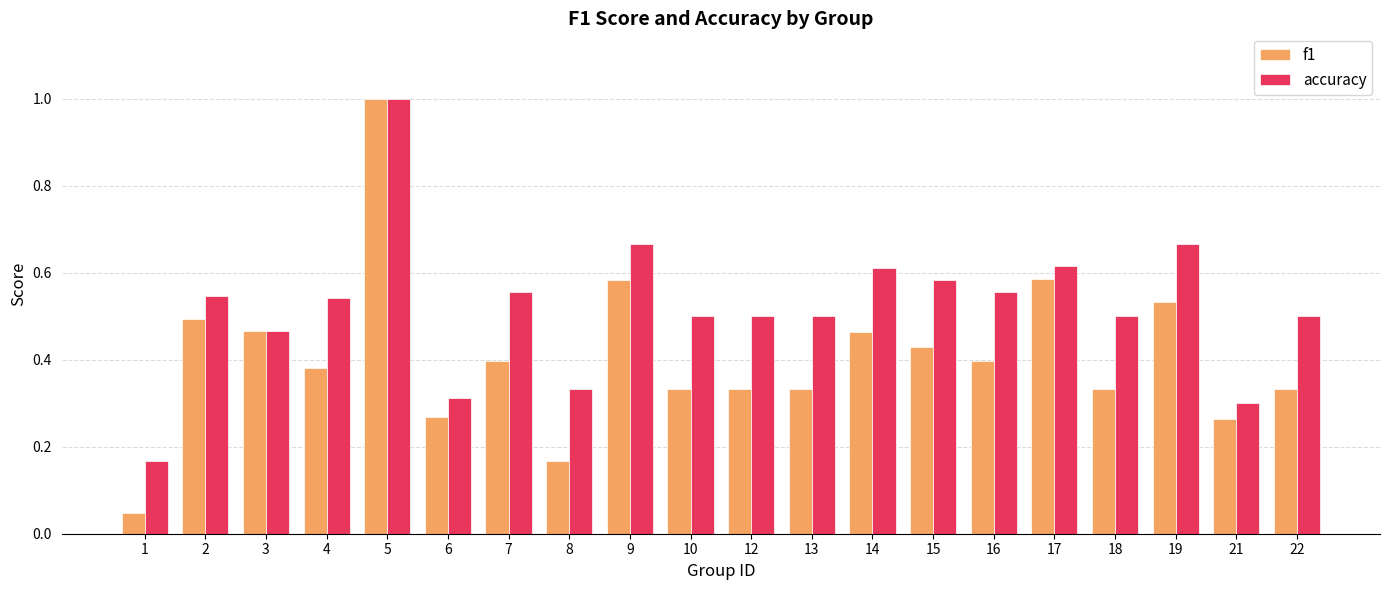

Which series changed the most between 3 and 13?

f1